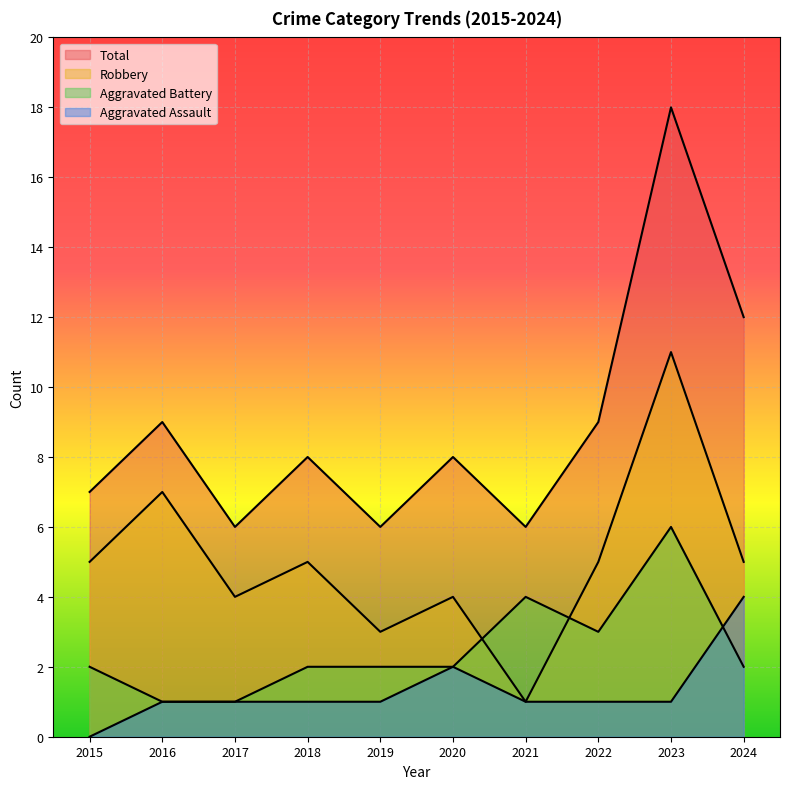

Reading left to right, extract all data points from this chart.

Aggravated Assault: 0	1	1	1	1	2	1	1	1	4
Aggravated Battery: 2	1	1	2	2	2	4	3	6	2
Robbery: 5	7	4	5	3	4	1	5	11	5
Total: 7	9	6	8	6	8	6	9	18	12